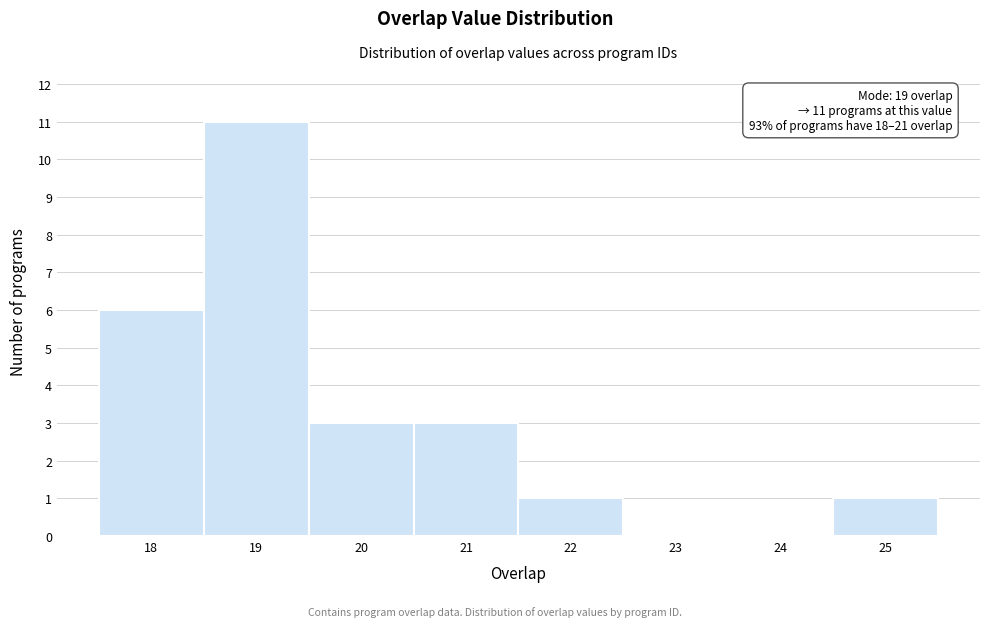

Over which range of the x-axis is the bar tallest?

18.5 to 19.5